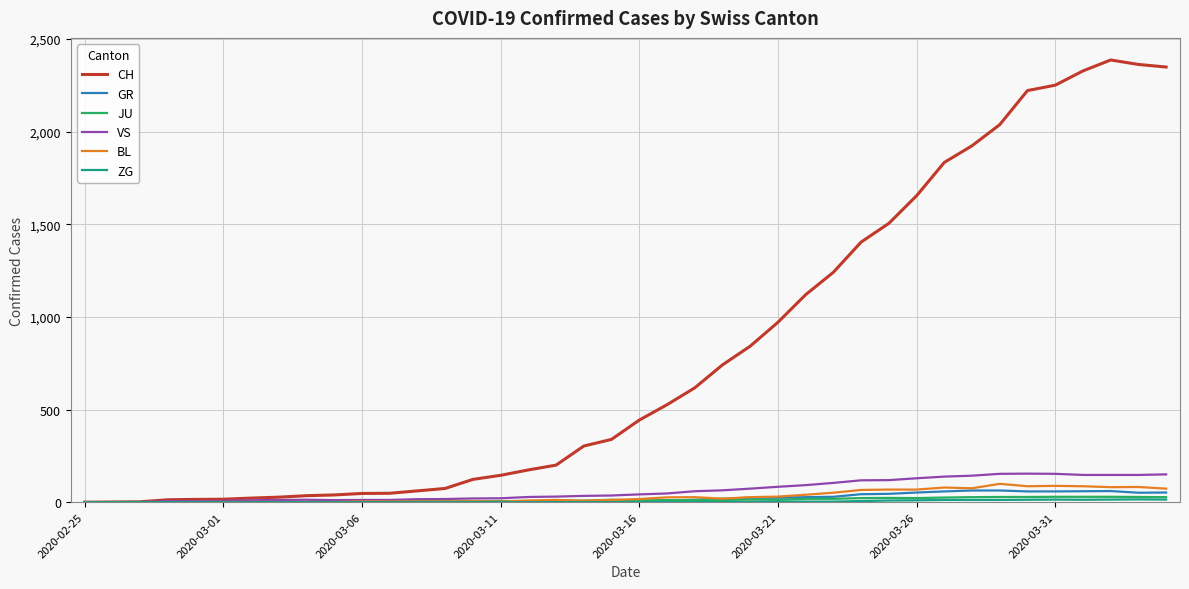

Which series has the largest range (max minus min)?

CH